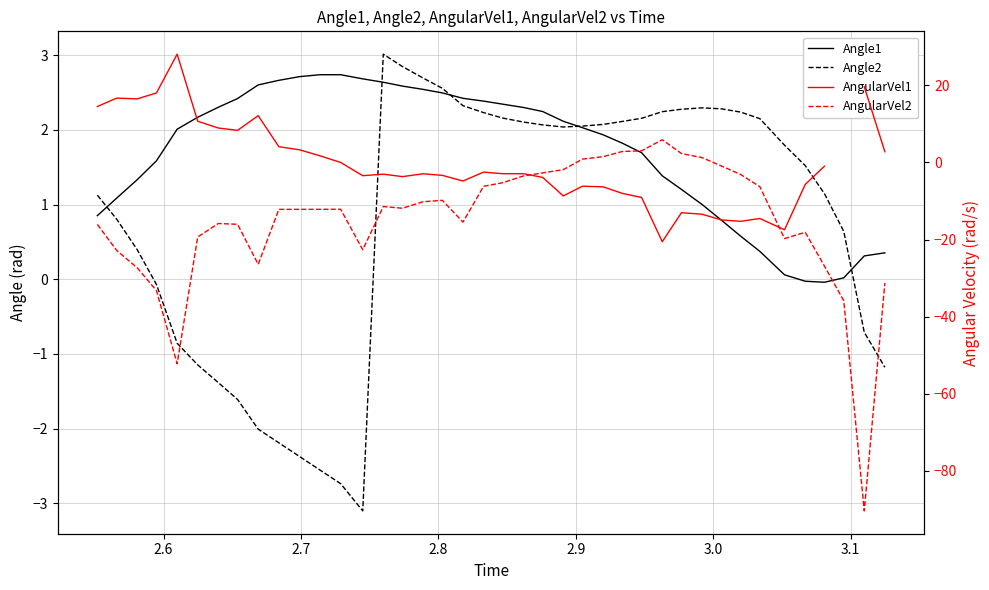

True or false: Angle1 has more than 0 points higher than both neighbors.

False